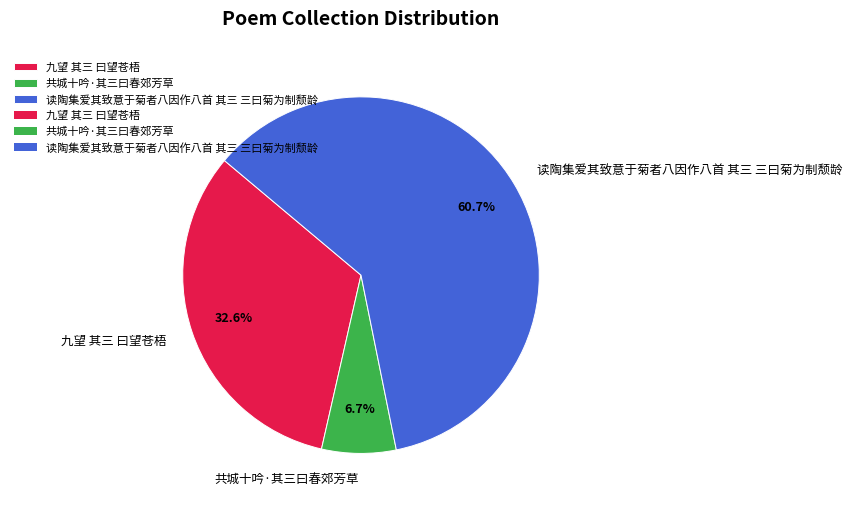

The 共城十吟·其三曰春郊芳草 slice represents 7% of the pie. True or false?

True